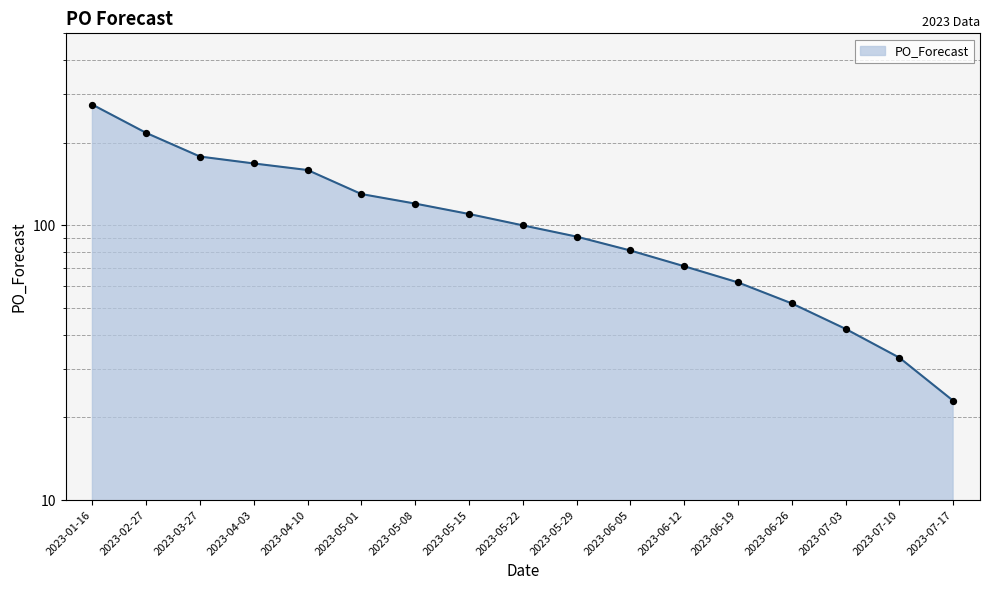

Between 2023-03-27 and 2023-07-03, which is larger?

2023-03-27